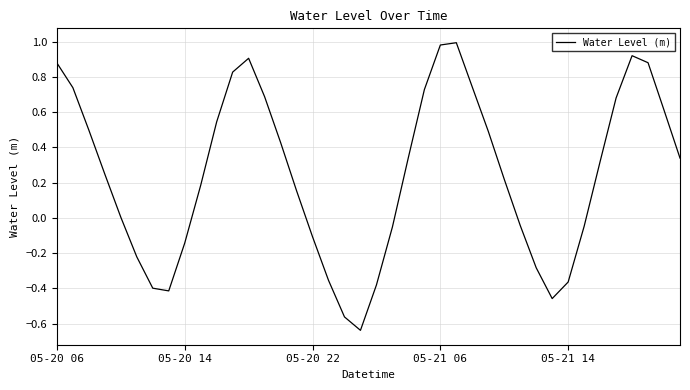

What is the difference between the maximum and minimum values?

1.6